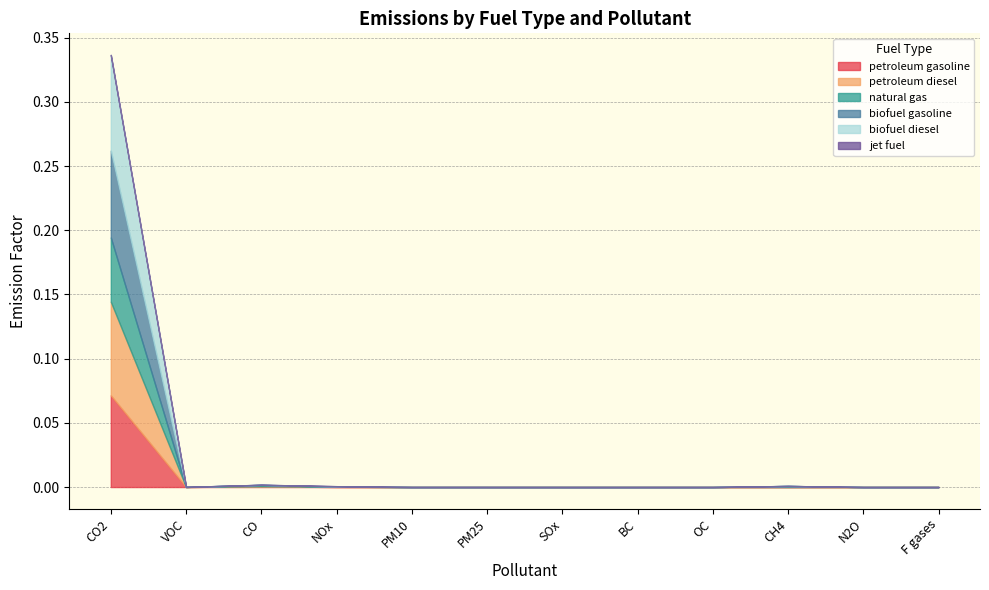

What is the label of the 7th point from the left?

SOx